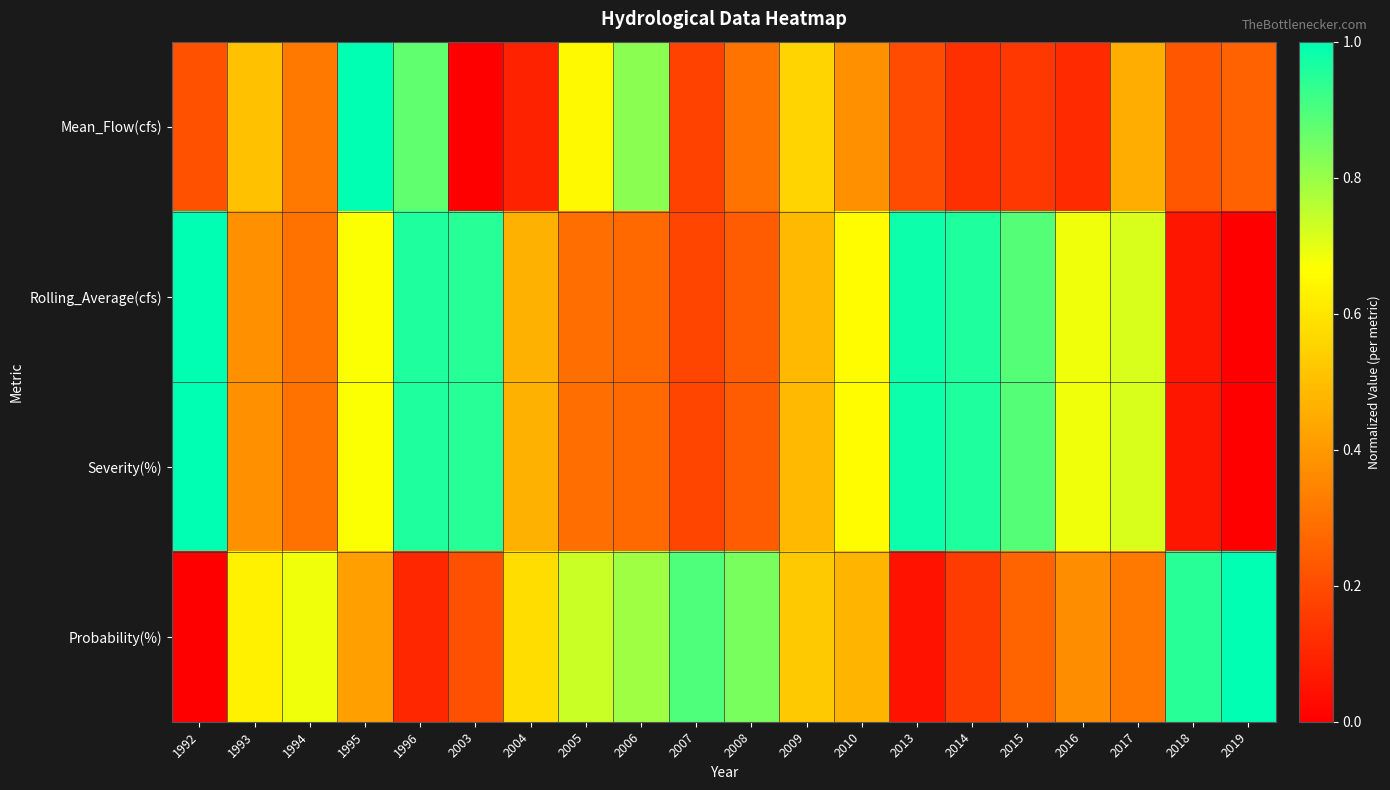

At which category is the sum across all series the highest?

1996